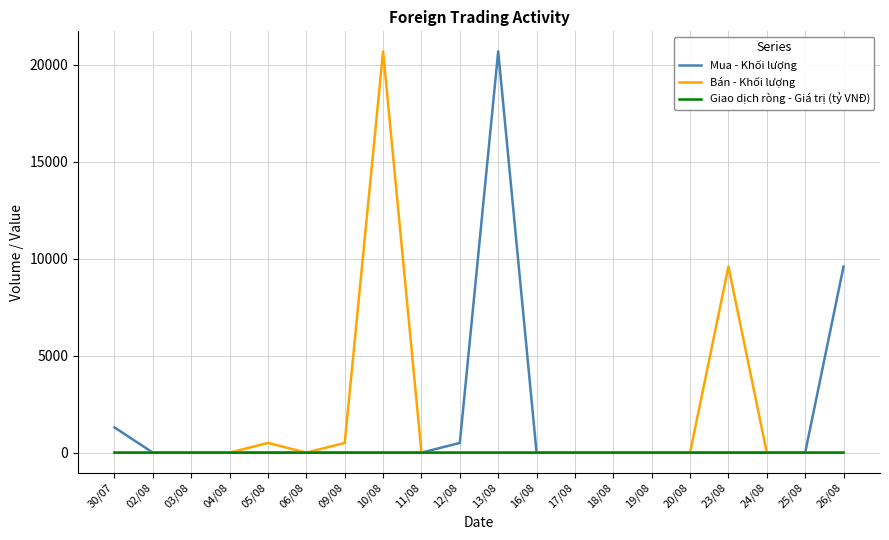

Is the value of Mua - Khối lượng at 12/08 greater than the value of Bán - Khối lượng at 10/08?

No